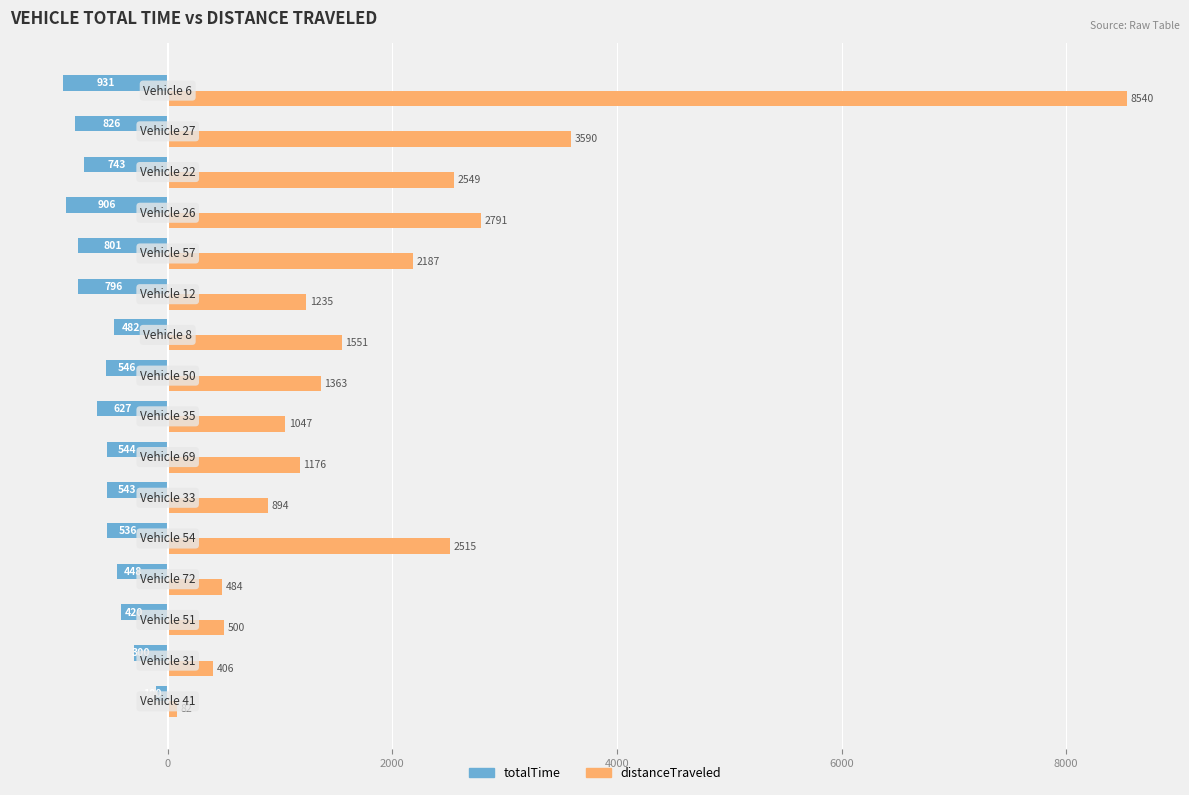

Which series has the largest range (max minus min)?

distanceTraveled